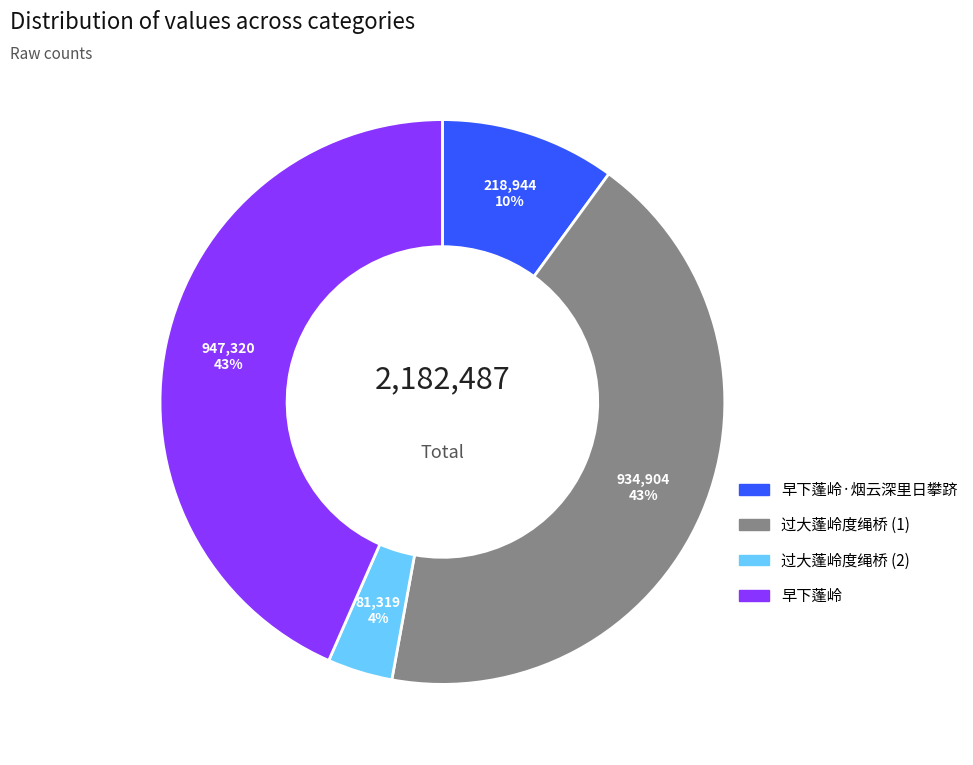

How many segments does this pie chart have?

4